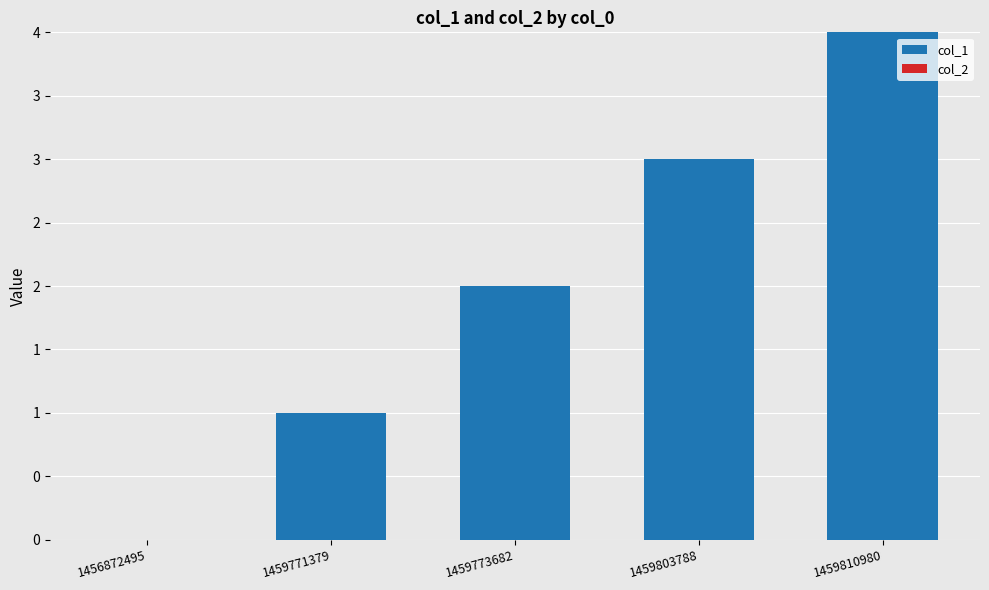

Are the bars horizontal?

No